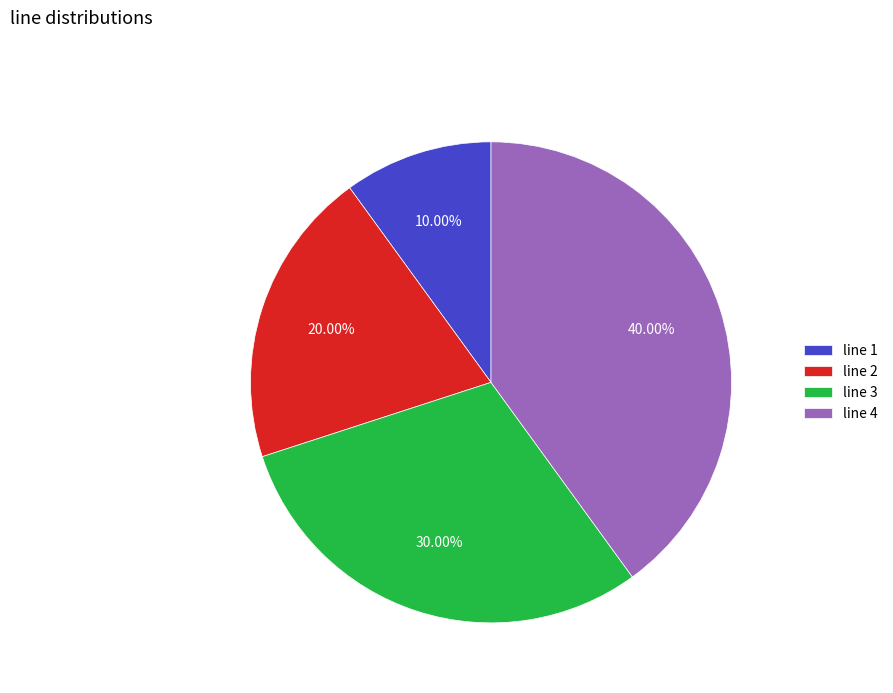

What is the total percentage of line 4 and line 1?

50.0%